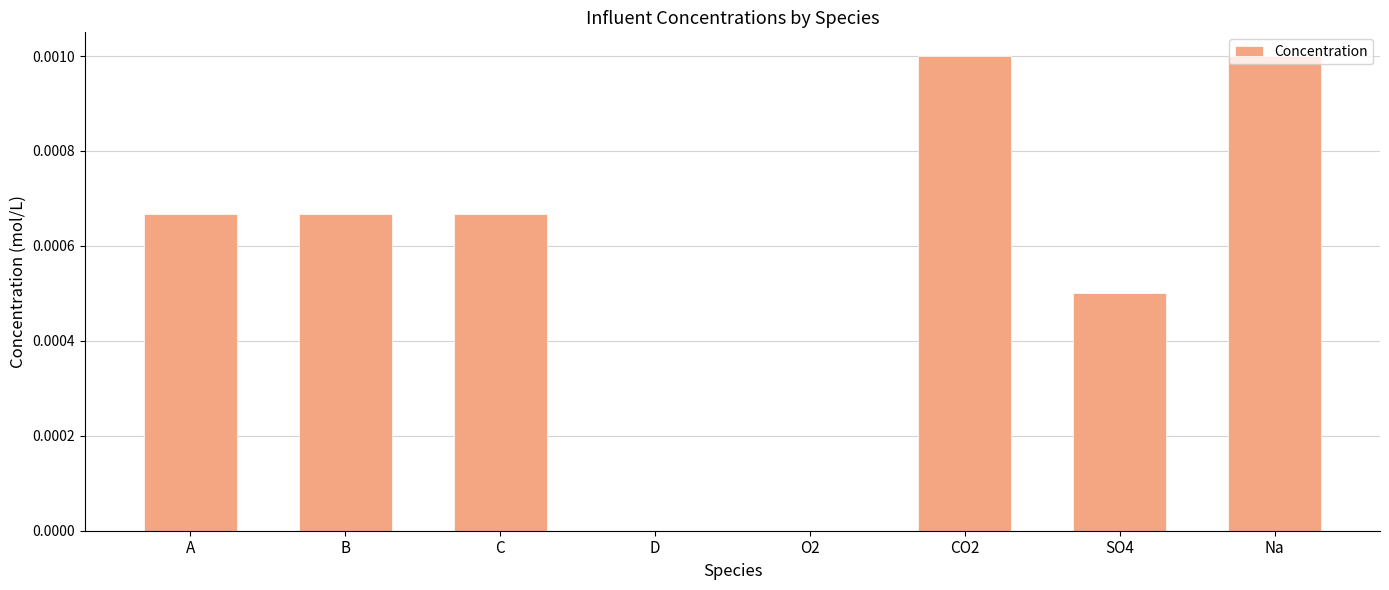

The chart shows a value of 0.0 at D. True or false?

True